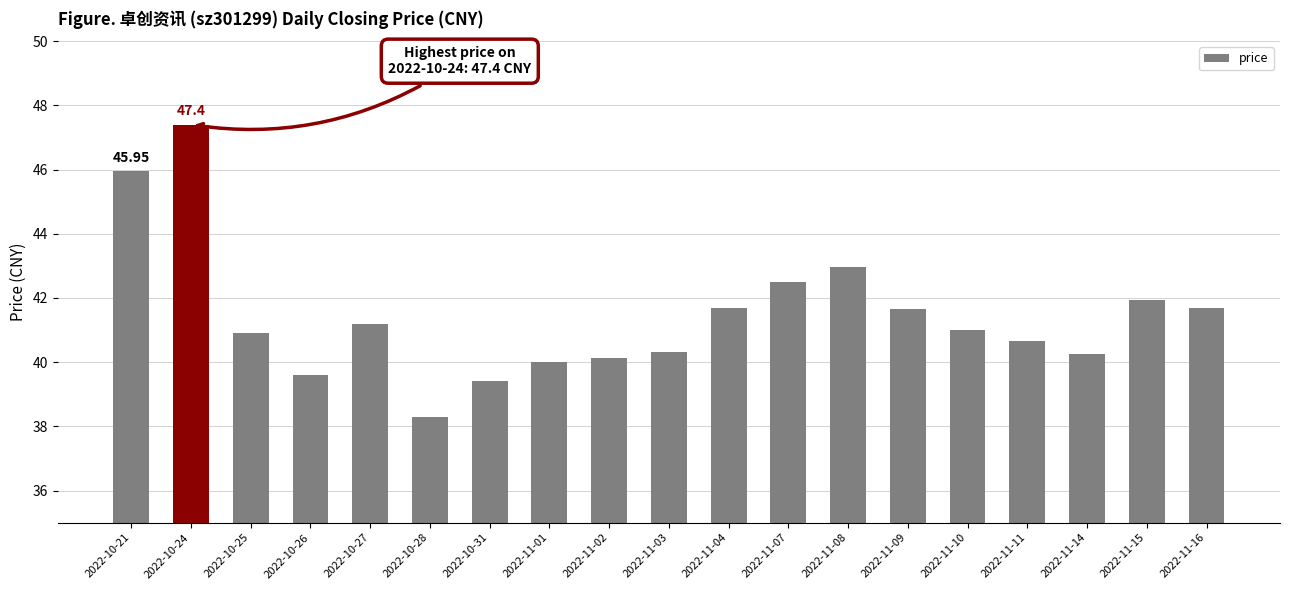

Where is the data nearest to the value 42?

2022-11-15